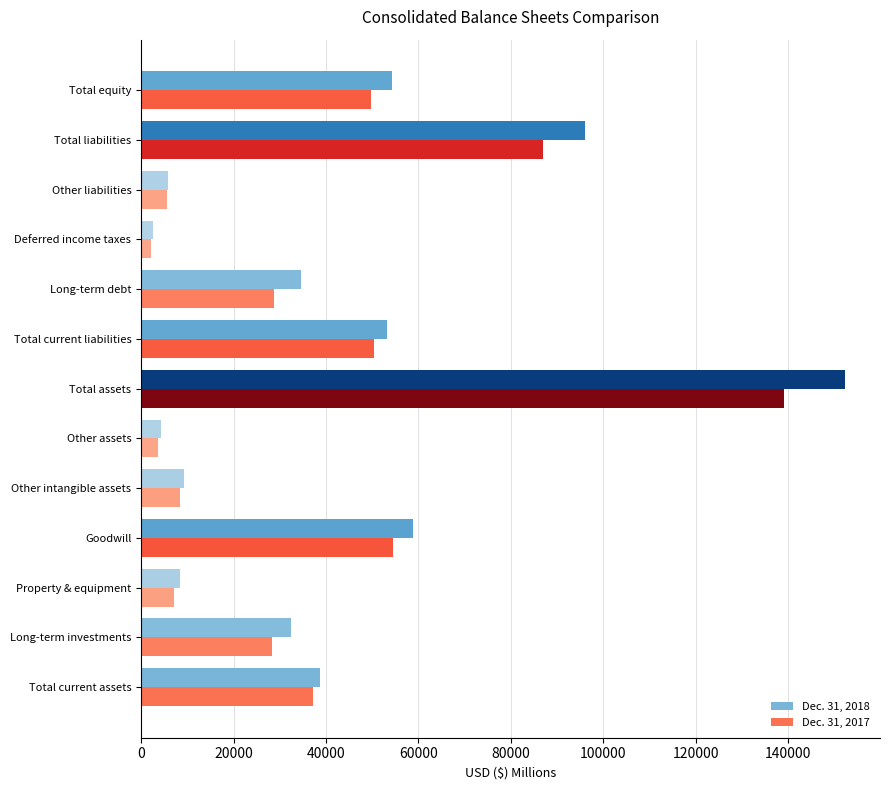

What are all the series names shown in the legend?

Dec. 31, 2018, Dec. 31, 2017